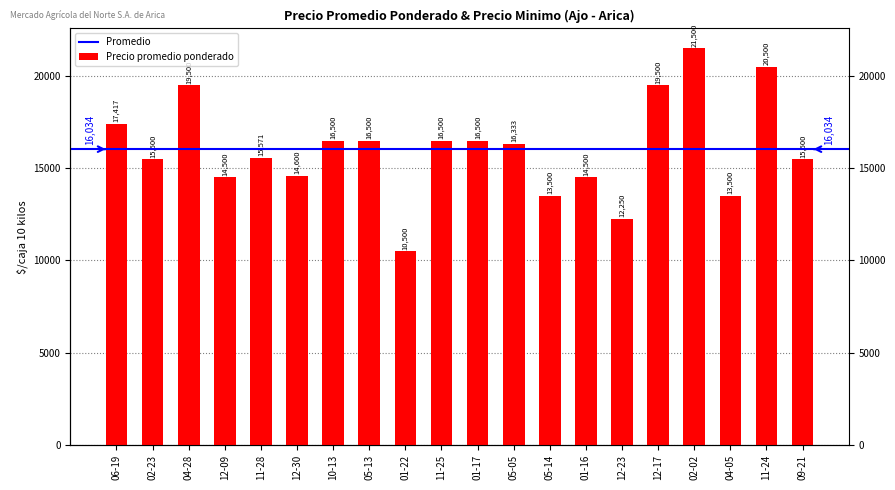

The value at 12-09 is 24119. True or false?

False